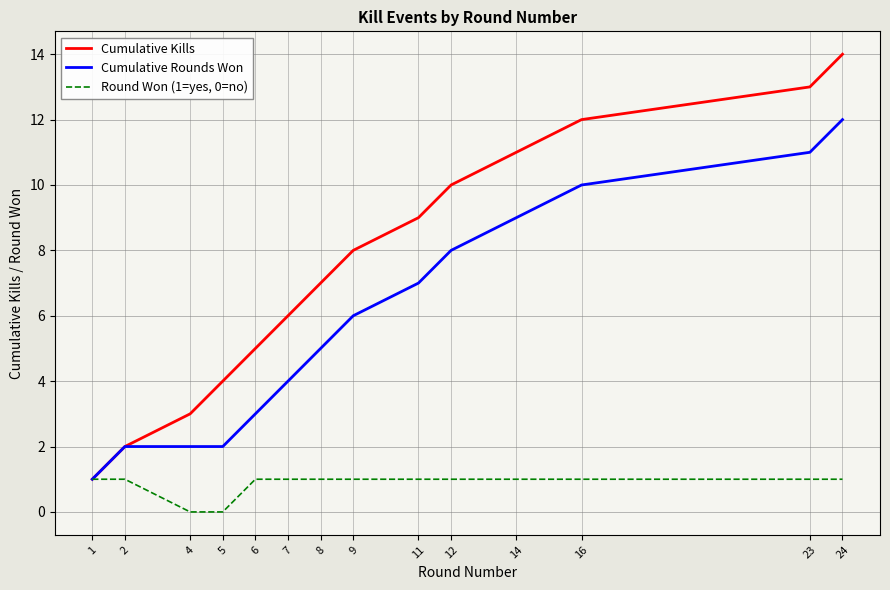

Which series has the largest range (max minus min)?

Cumulative Kills